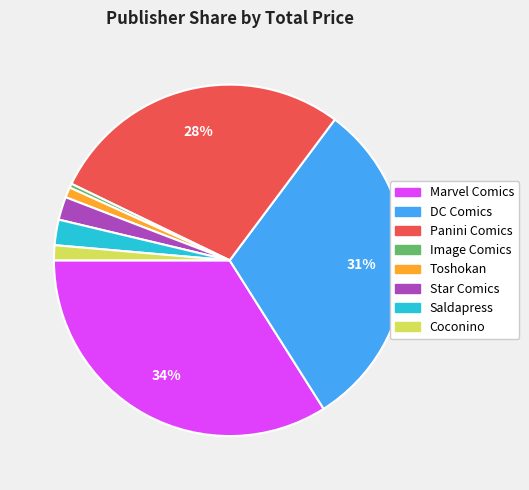

Is the sum of Coconino and Panini Comics greater than half?

No